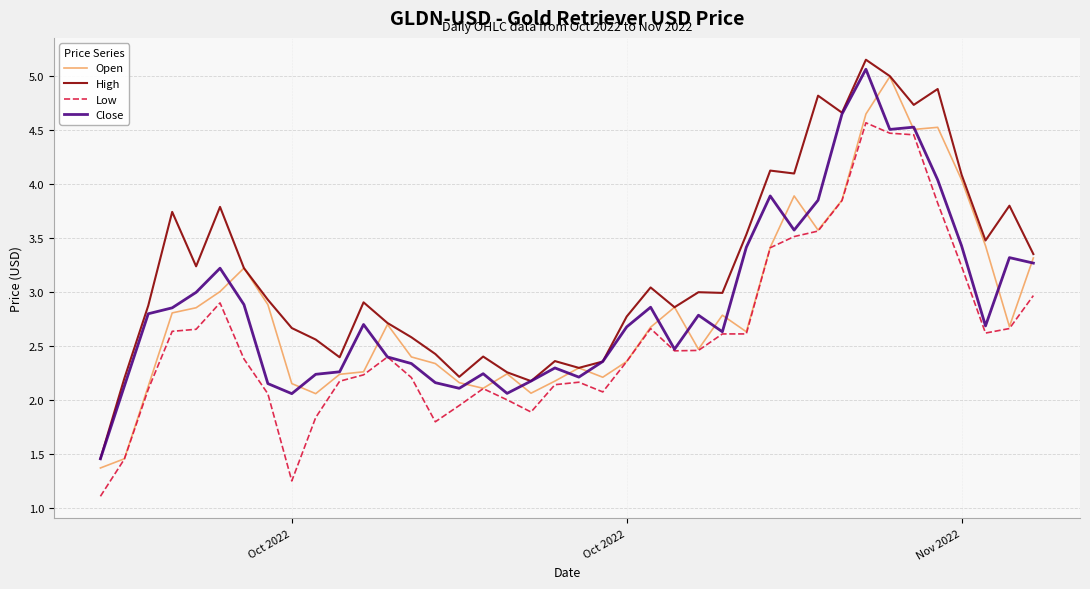

How many lines are shown in the chart?

4